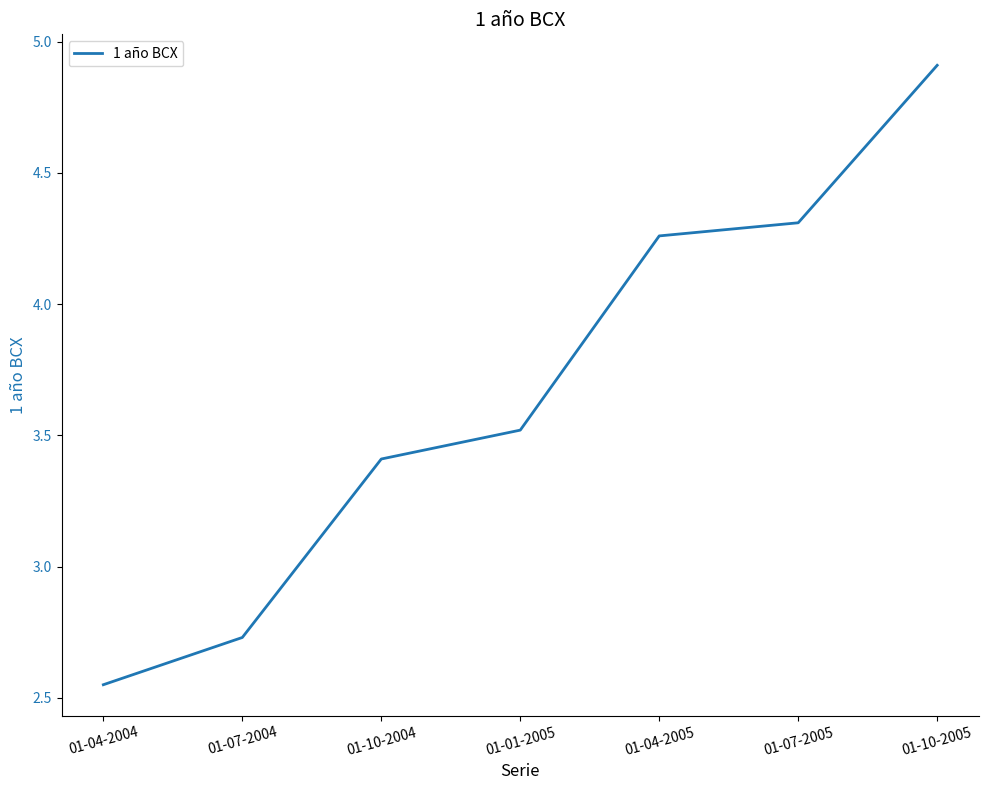

Rank the categories by value from highest to lowest.

01-10-2005, 01-07-2005, 01-04-2005, 01-01-2005, 01-10-2004, 01-07-2004, 01-04-2004